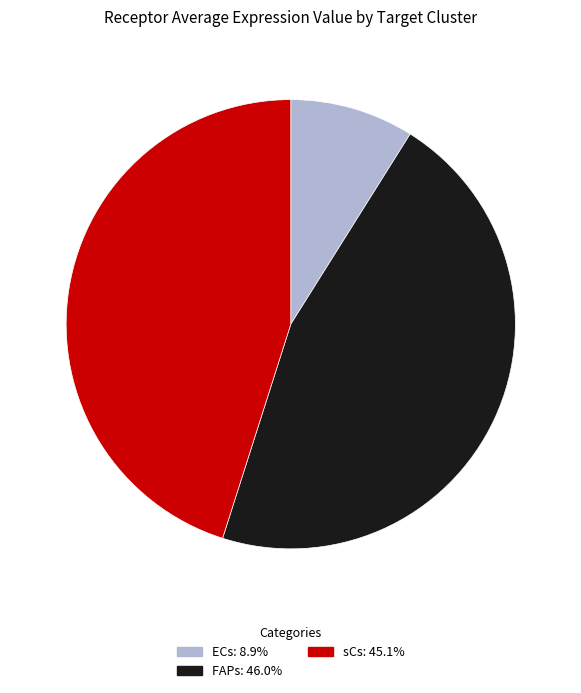

Is there any slice that represents more than half of the pie?

No